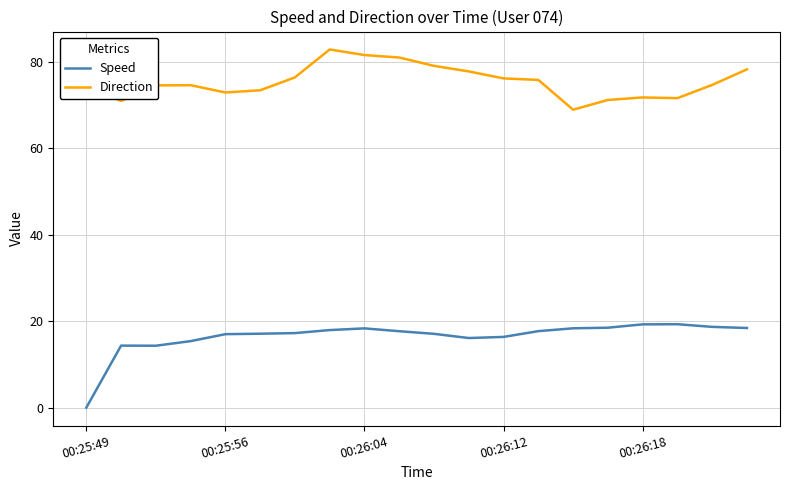

Which series has the largest range (max minus min)?

Speed